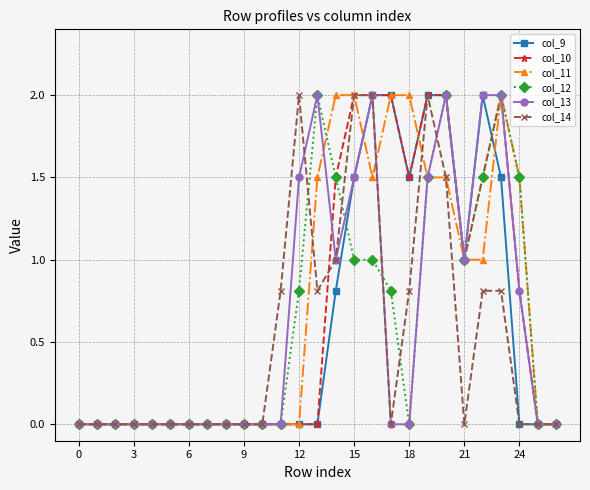

True or false: col_11 has more than 0 interior local peaks.

True